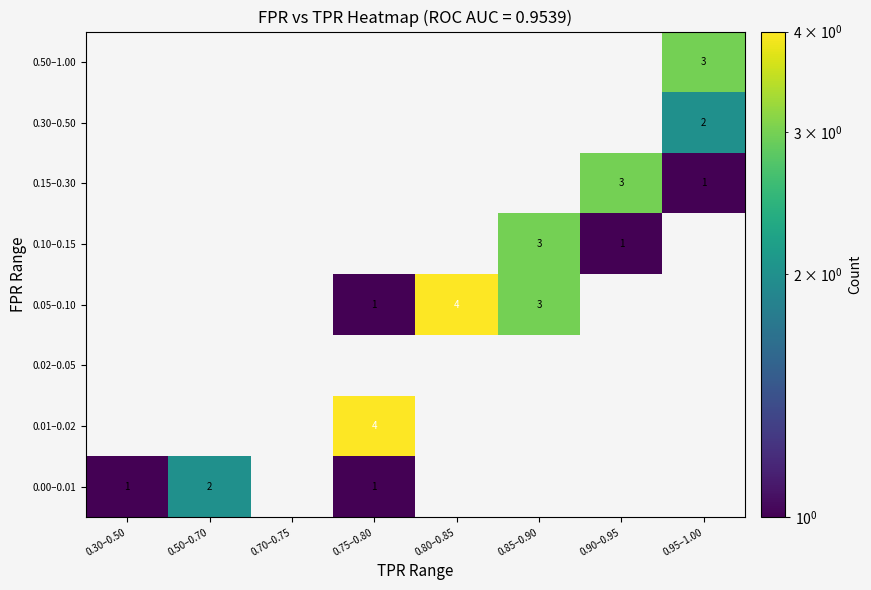

True or false: 0.05–0.10 has a value of 3 at 0.85–0.90.

True